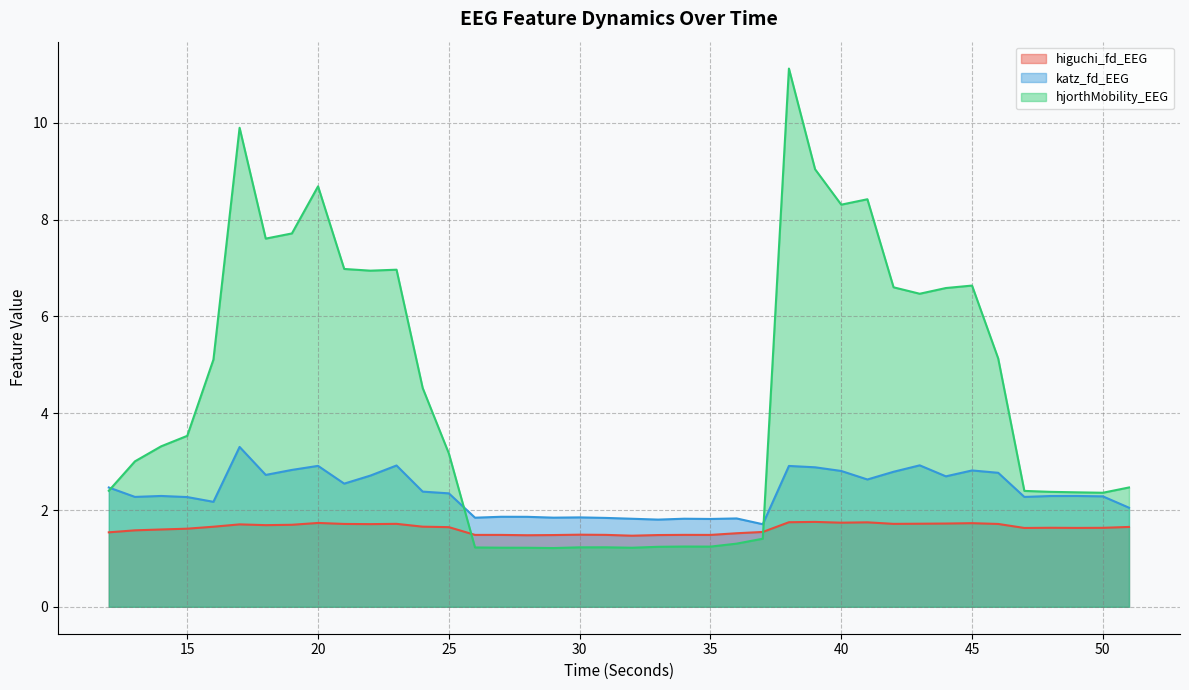

The katz_fd_EEG series shows 2.9 at 43. True or false?

True